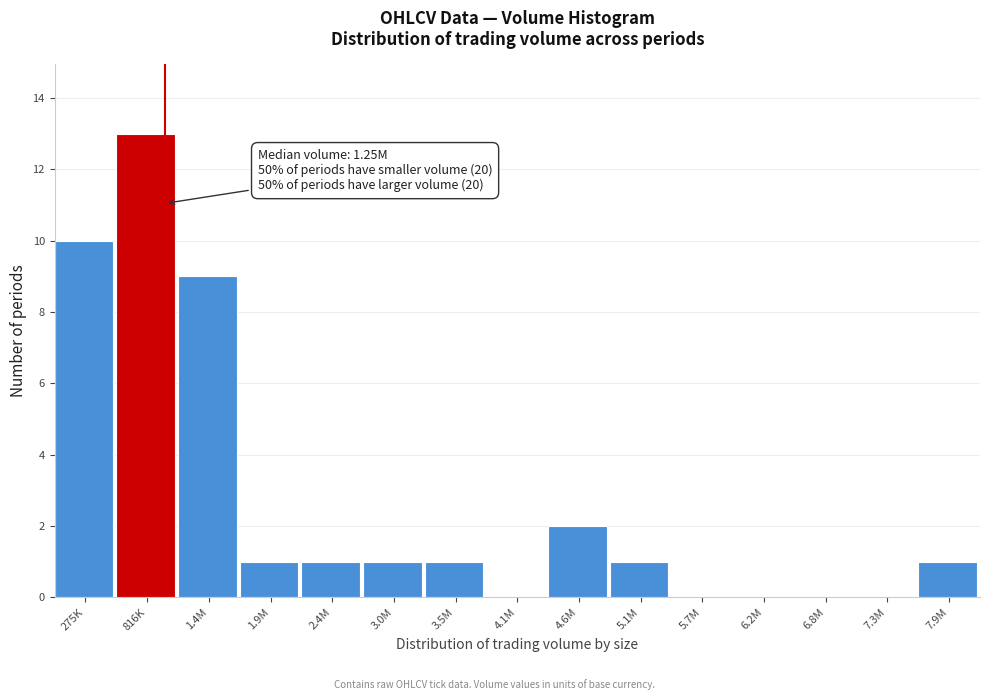

Reading left to right, transcribe all the data shown in this chart.

275K=10	816K=13	1.4M=9	1.9M=1	2.4M=1	3.0M=1	3.5M=1	4.1M=0	4.6M=2	5.1M=1	5.7M=0	6.2M=0	6.8M=0	7.3M=0	7.9M=1